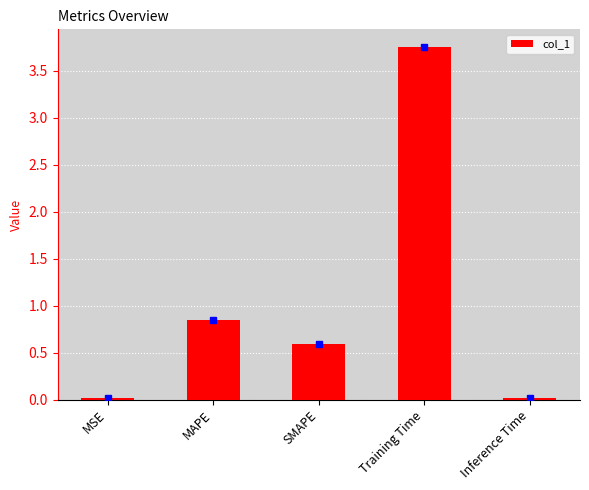

Are the bars grouped side by side (vs. stacked)?

No